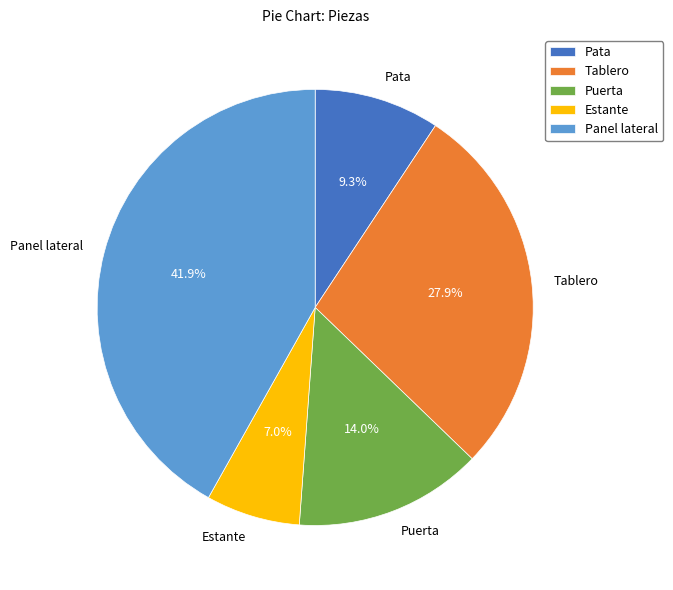

To the nearest percent, what is the combined percentage of Puerta and Estante?

21%